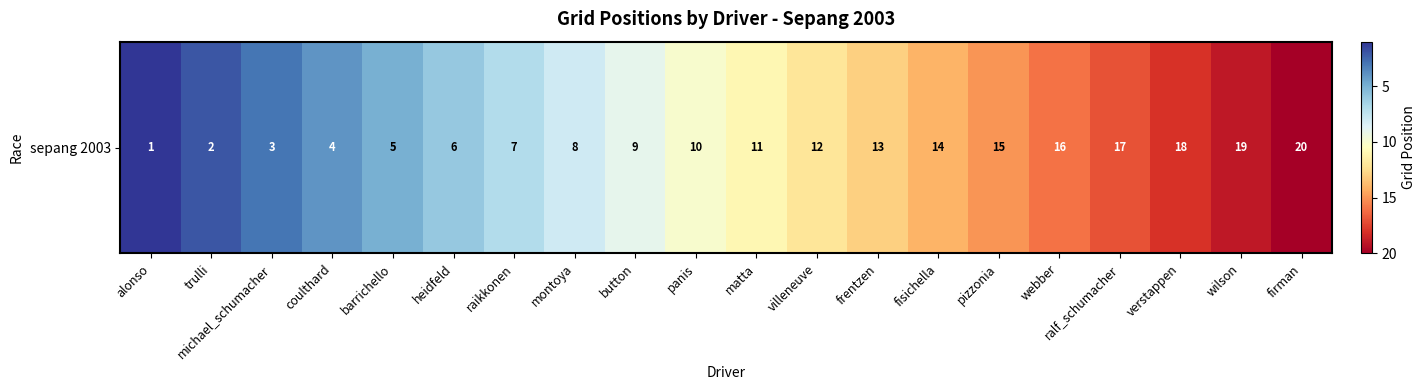

Rank the categories by value from highest to lowest.

firman, wilson, verstappen, ralf_schumacher, webber, pizzonia, fisichella, frentzen, villeneuve, matta, panis, button, montoya, raikkonen, heidfeld, barrichello, coulthard, michael_schumacher, trulli, alonso